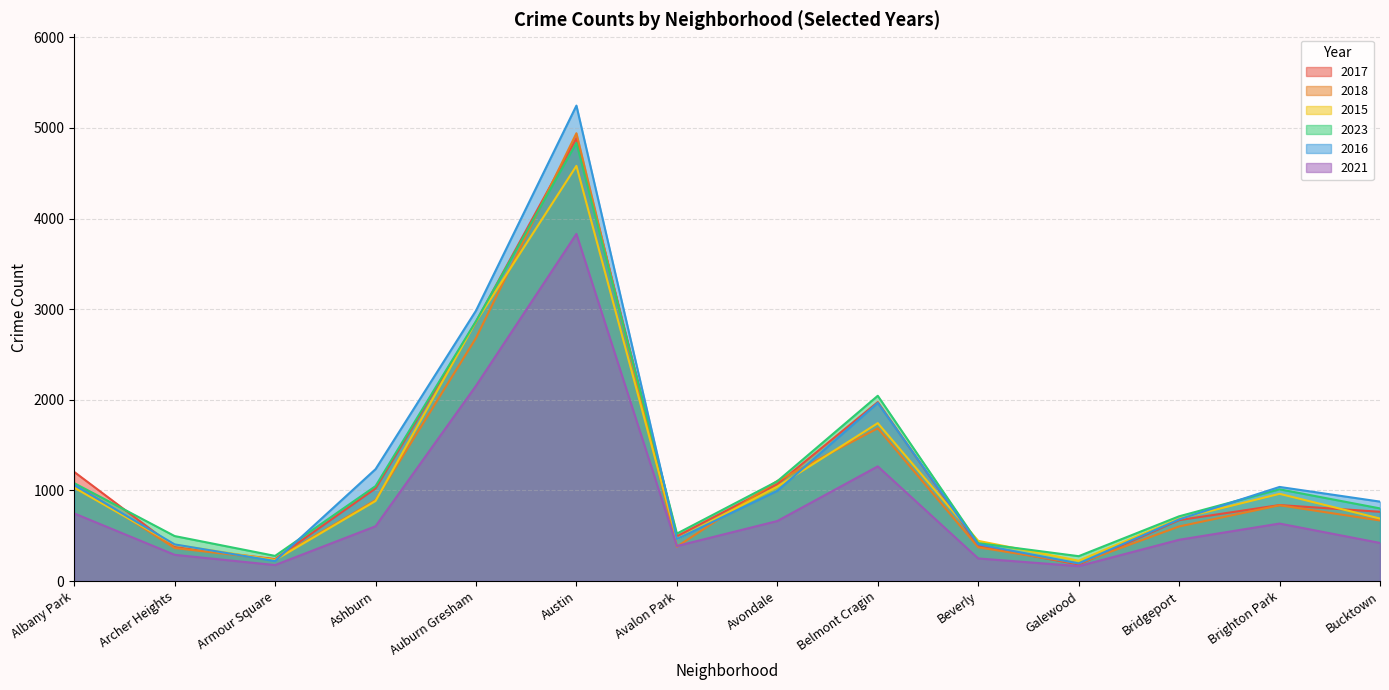

True or false: 2018 has a value of 1685 at Belmont Cragin.

True